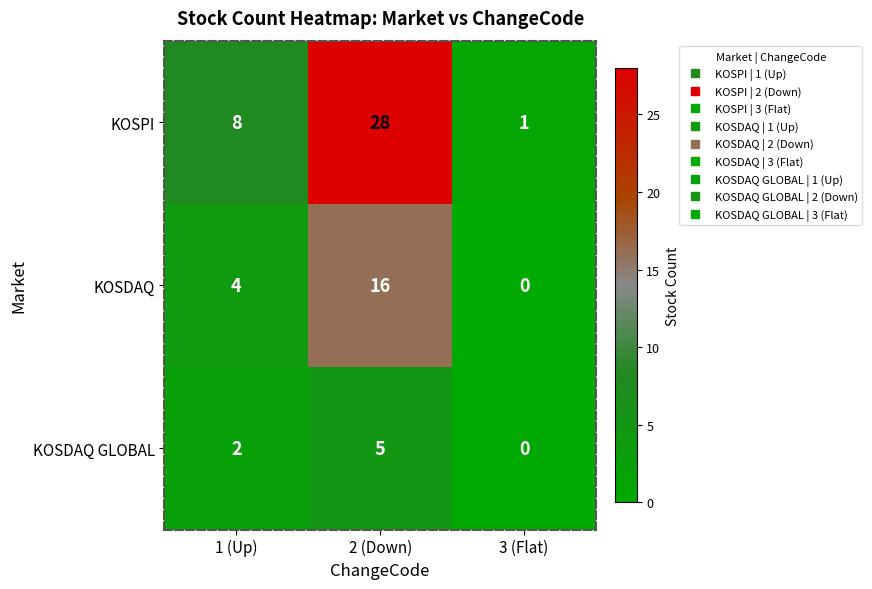

Which series has the widest spread of values?

KOSPI